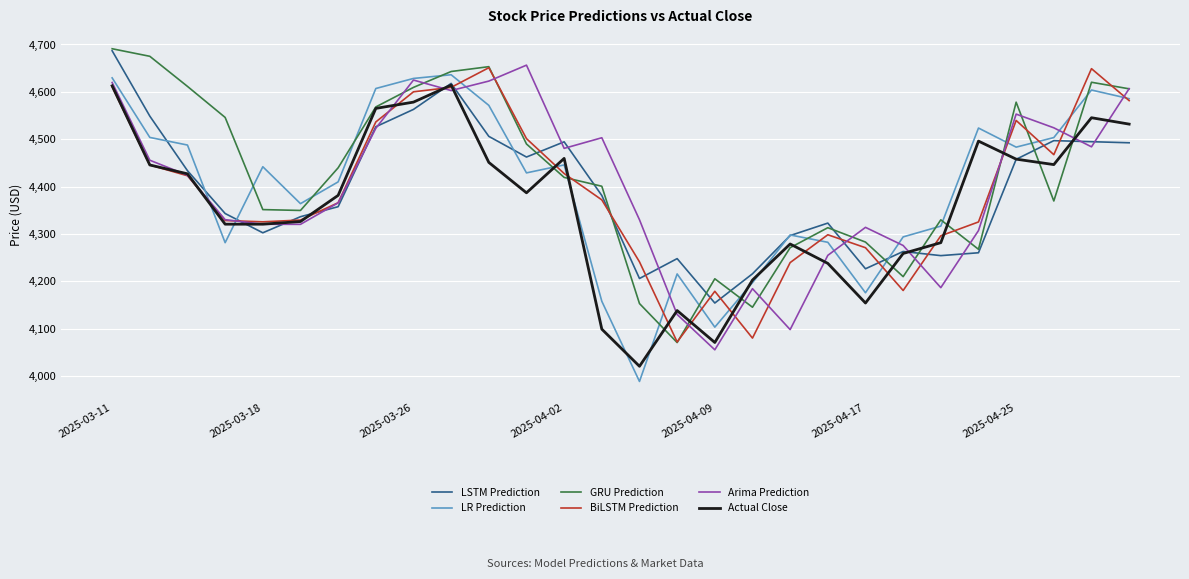

What is the lowest value of the Actual Close series?

4020.8